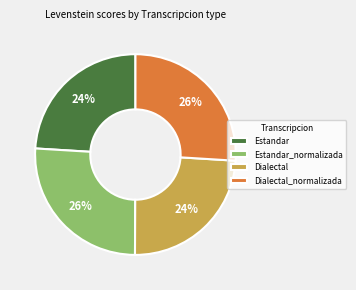

Between Estandar_normalizada and Estandar, which is larger?

Estandar_normalizada